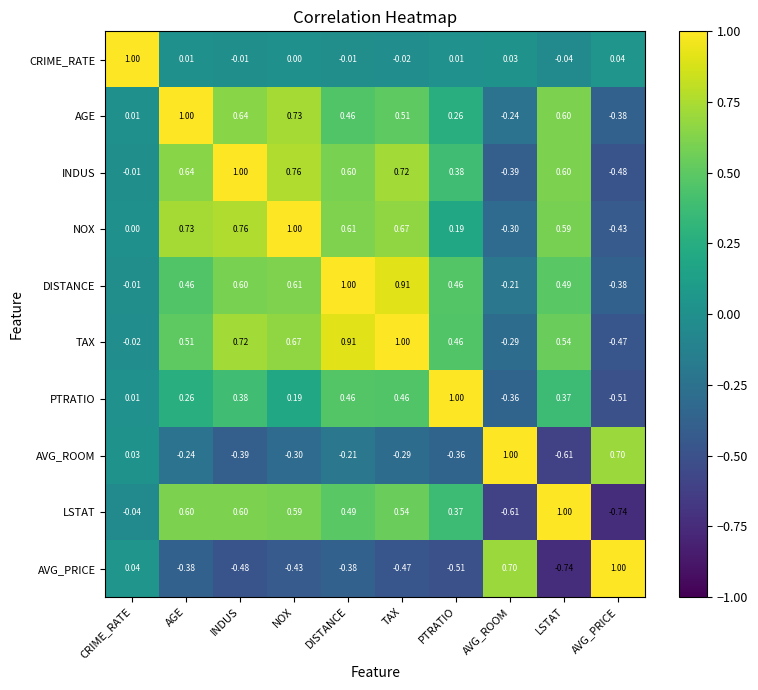

Where is PTRATIO nearest to the value 0?

CRIME_RATE